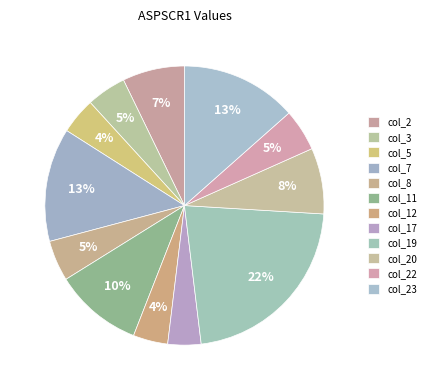

Is col_11 the majority of the pie?

No